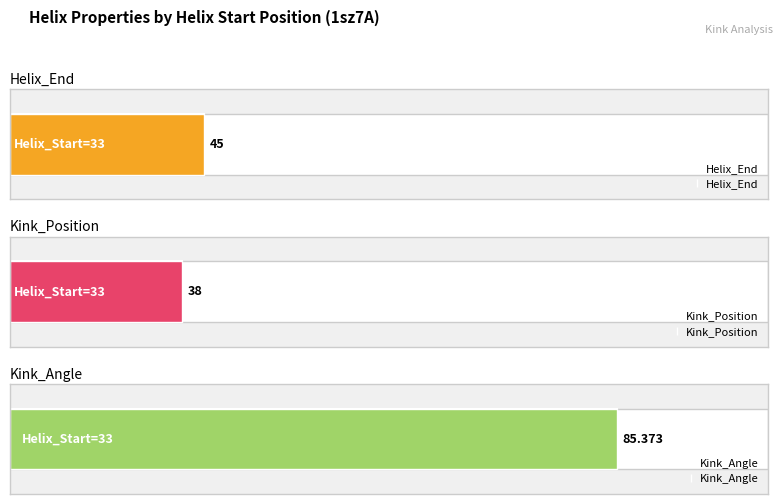

Does the chart contain any negative values?

No